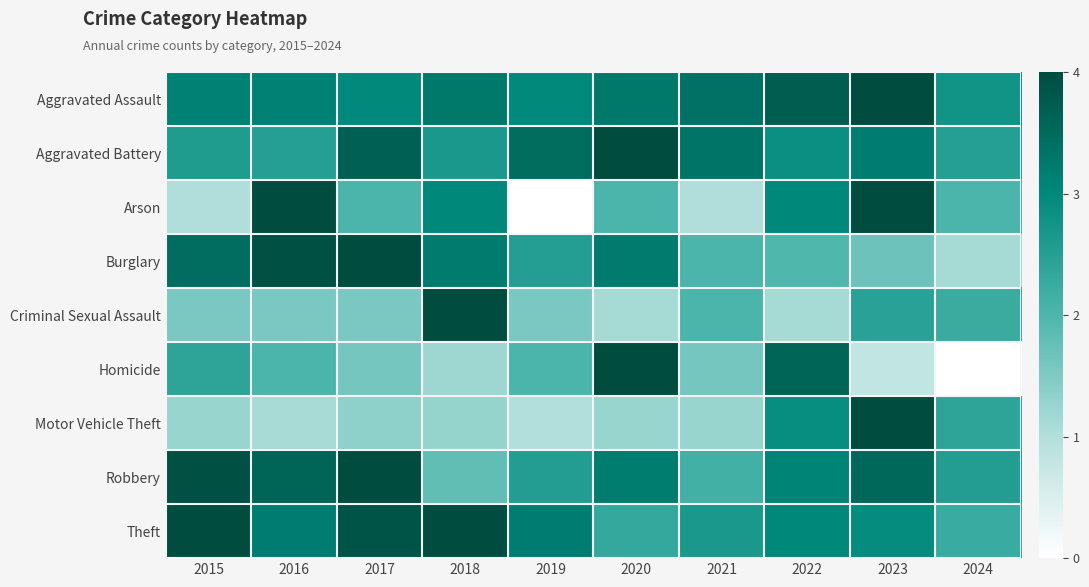

Count the number of categories in the chart.

10